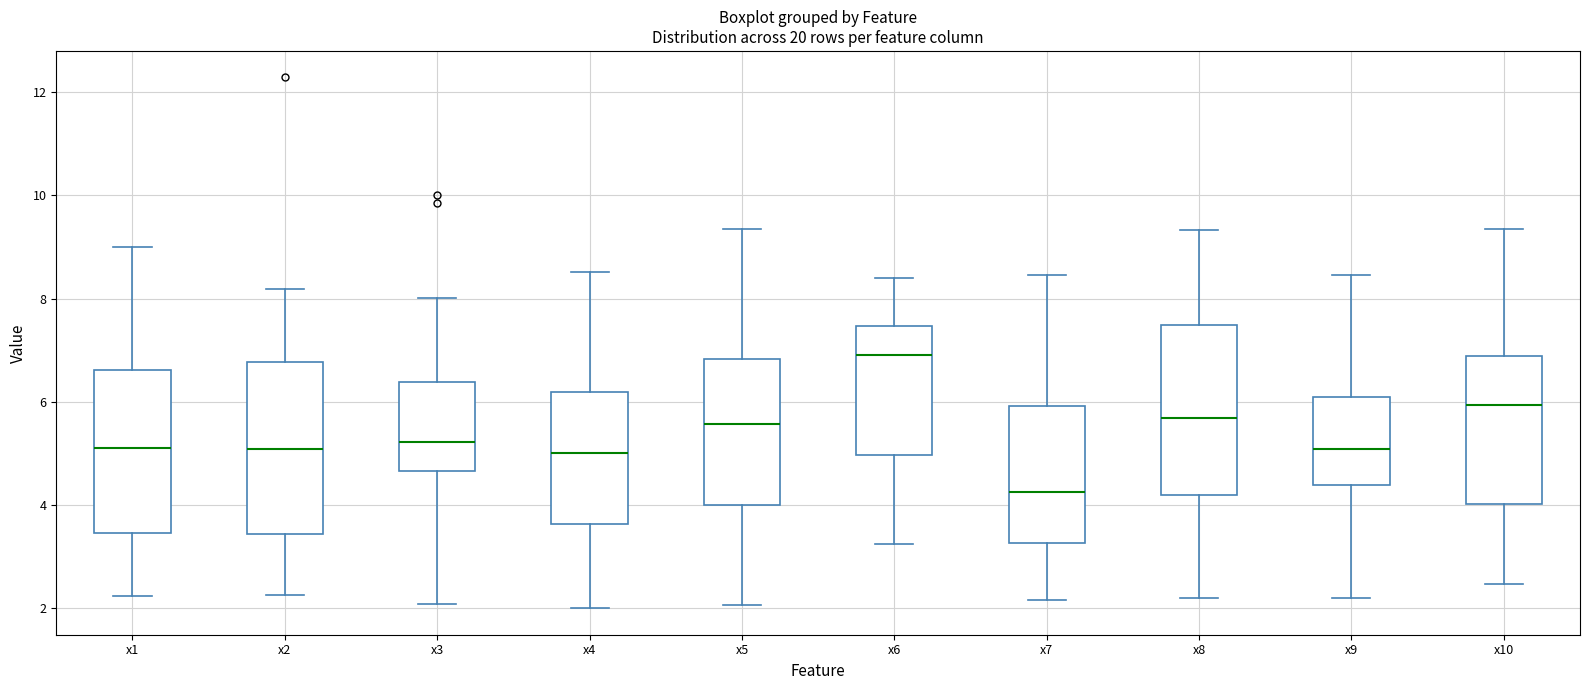

Reading left to right, transcribe this box plot: for each box, give where its median line is, the range the box spans, and where its two whiskers end, as read against the y-axis. The values are not printed on the chart, so give them approximately, as read against the axis.

x1: median 5.2, box 3.4 to 6.6, whiskers 2.2 to 9.0
x2: median 5.0, box 3.4 to 6.8, whiskers 2.2 to 8.2
x3: median 5.2, box 4.6 to 6.4, whiskers 2.0 to 8.0
x4: median 5.0, box 3.6 to 6.2, whiskers 2.0 to 8.6
x5: median 5.6, box 4.0 to 6.8, whiskers 2.0 to 9.4
x6: median 6.8, box 5.0 to 7.4, whiskers 3.2 to 8.4
x7: median 4.2, box 3.2 to 6.0, whiskers 2.2 to 8.4
x8: median 5.6, box 4.2 to 7.4, whiskers 2.2 to 9.4
x9: median 5.0, box 4.4 to 6.2, whiskers 2.2 to 8.4
x10: median 6.0, box 4.0 to 6.8, whiskers 2.4 to 9.4